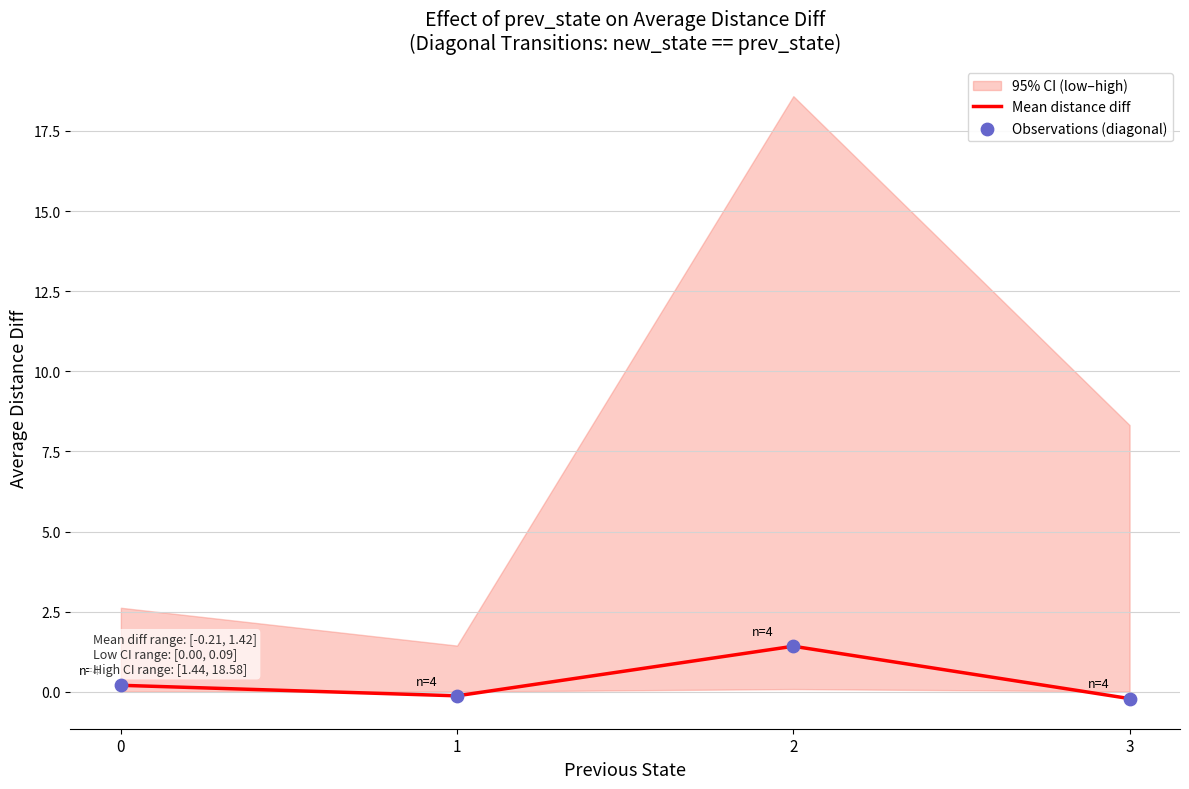

At which category is the sum across all series the highest?

2